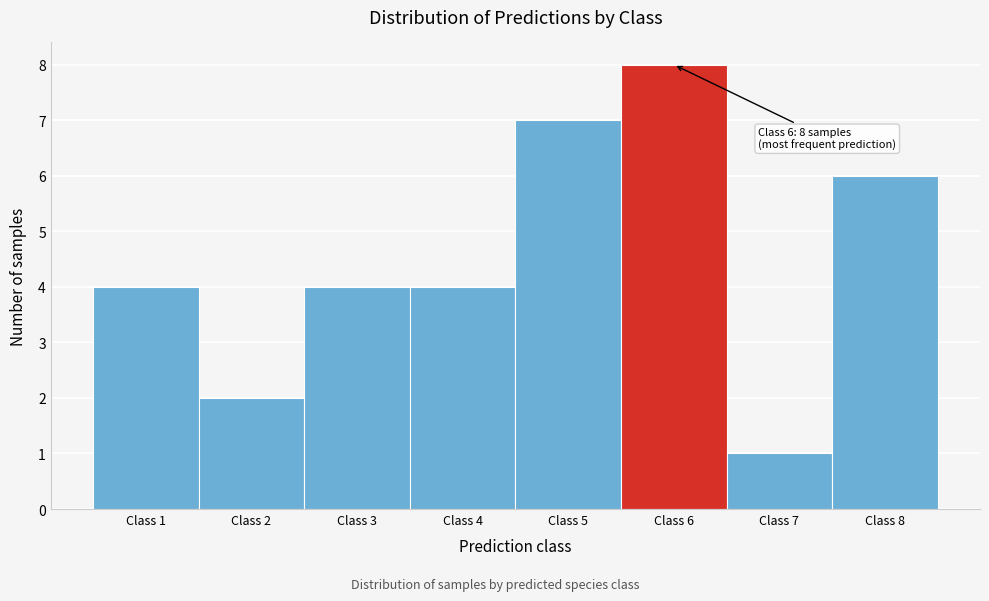

Which range on the x-axis has the tallest bar?

5.5 to 6.5